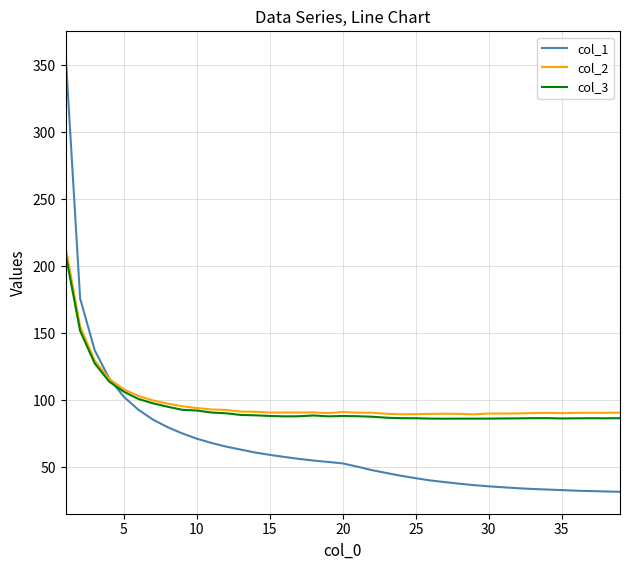

How many lines are shown in the chart?

3